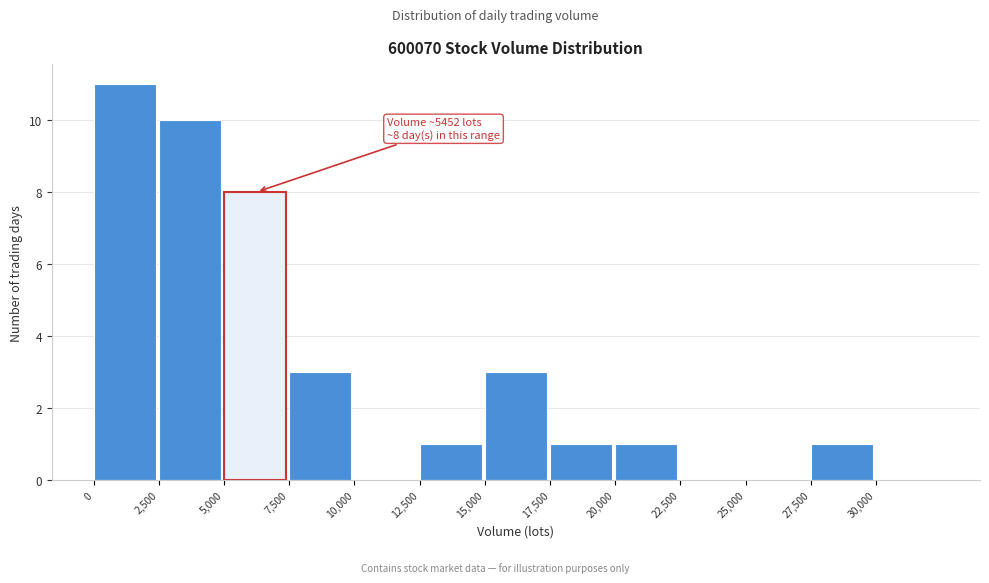

Over which range of the x-axis is the bar tallest?

0 to 2500